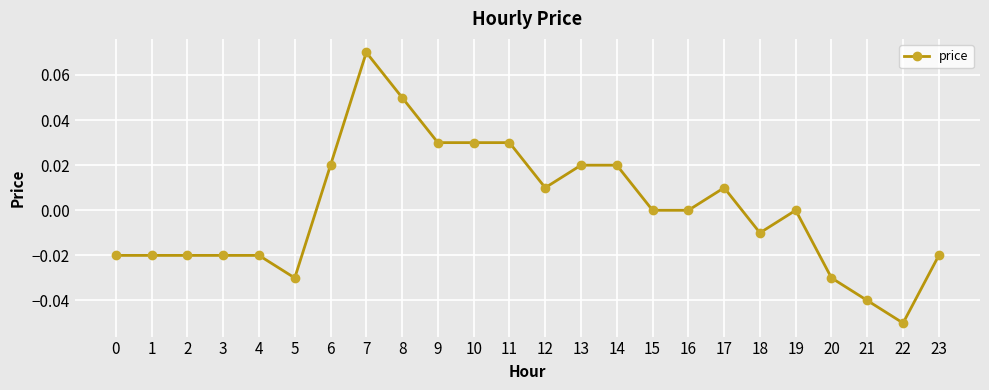

How many categories are shown in the chart?

24